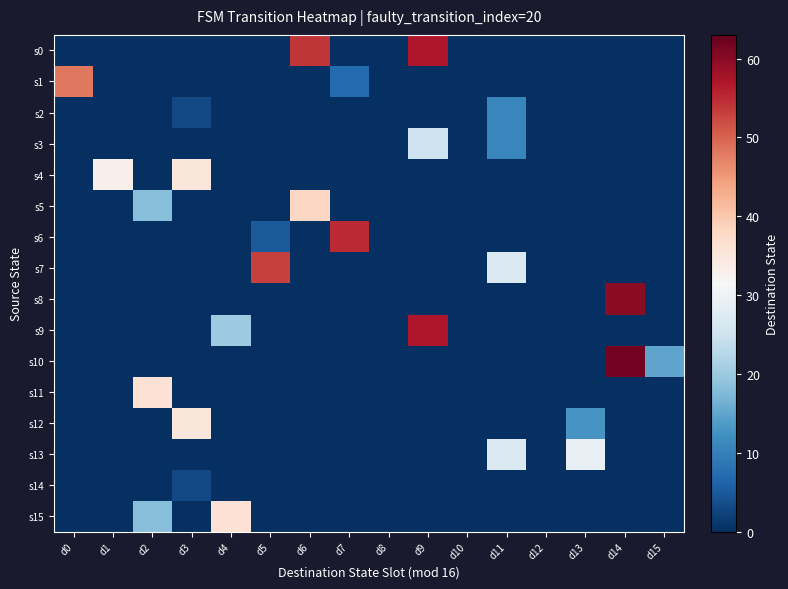

At how many categories does at least one series exceed 37?

6